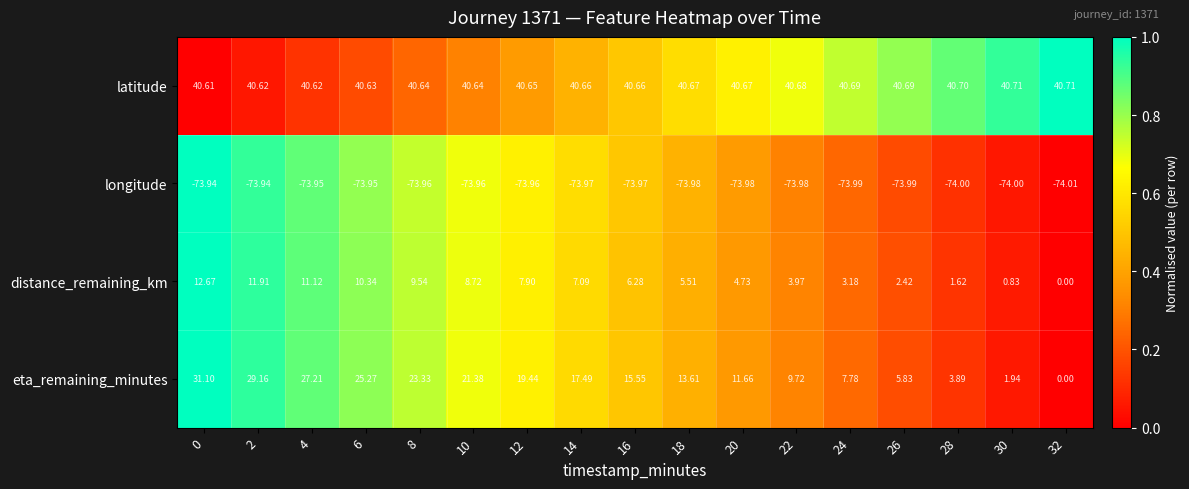

List the series in order of their peak value, lowest first.

longitude, distance_remaining_km, eta_remaining_minutes, latitude